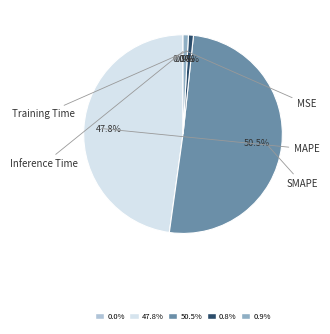

What percentage is the Training Time slice, to the nearest percent?

1%